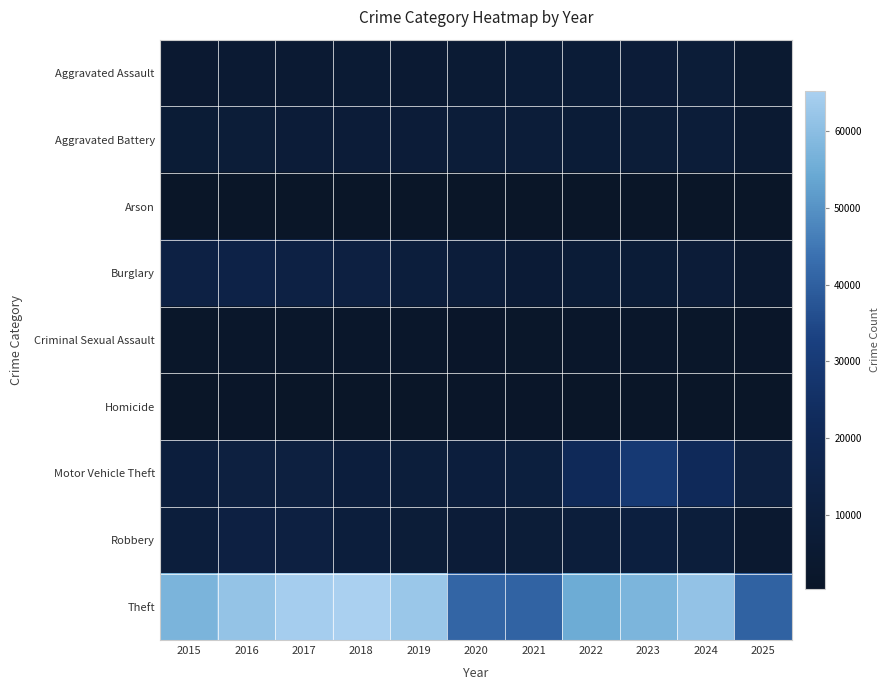

At how many categories does at least one series exceed 55394?

7